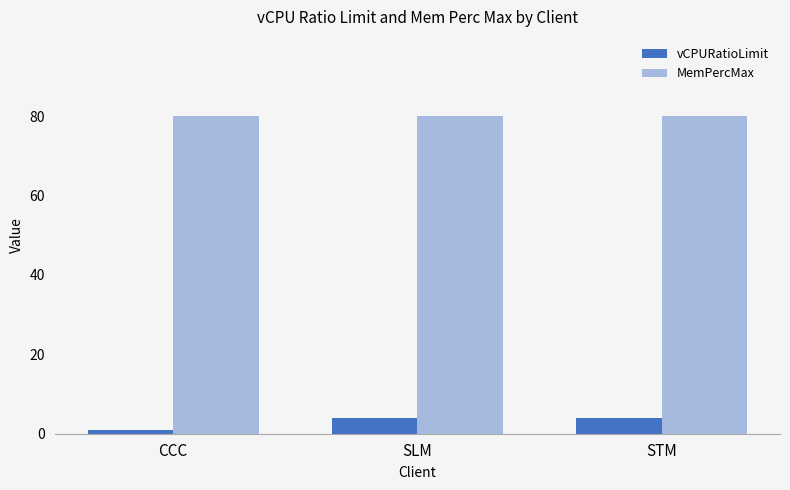

What is the label of the 3rd bar from the right?

CCC